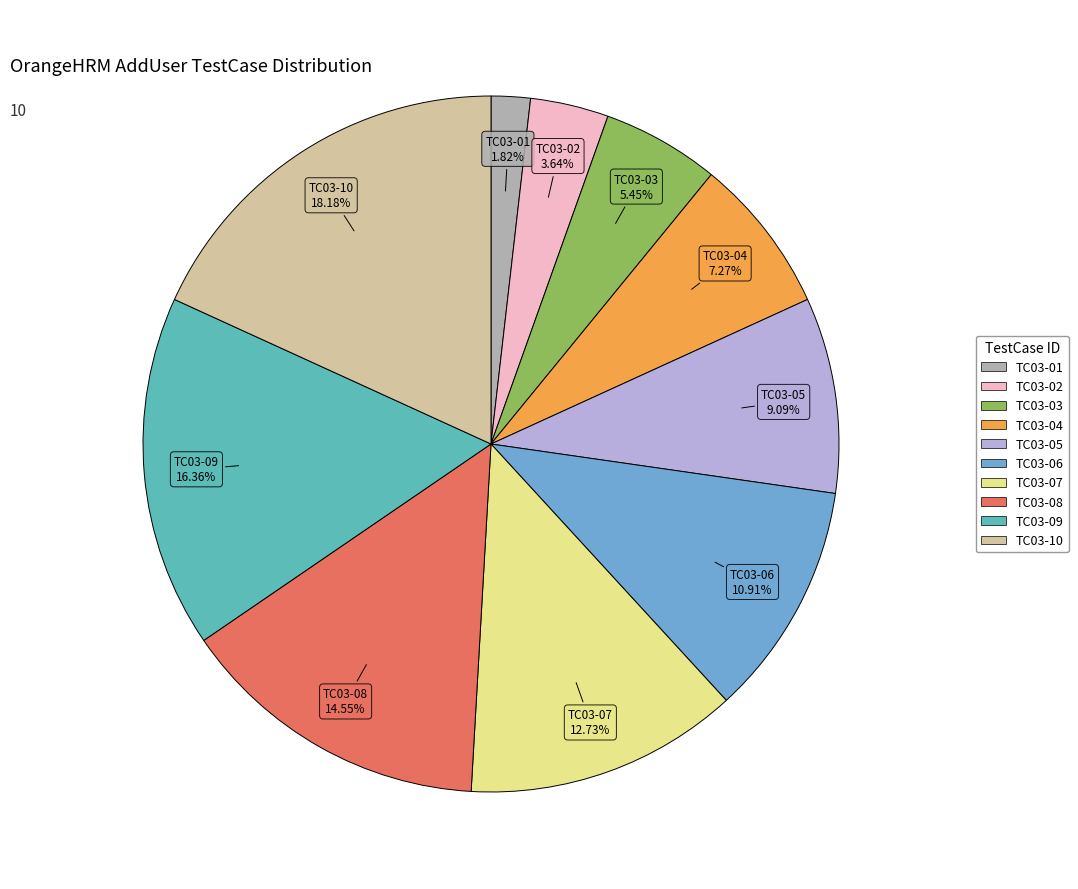

To the nearest percent, what percentage of the pie is TC03-03?

5%